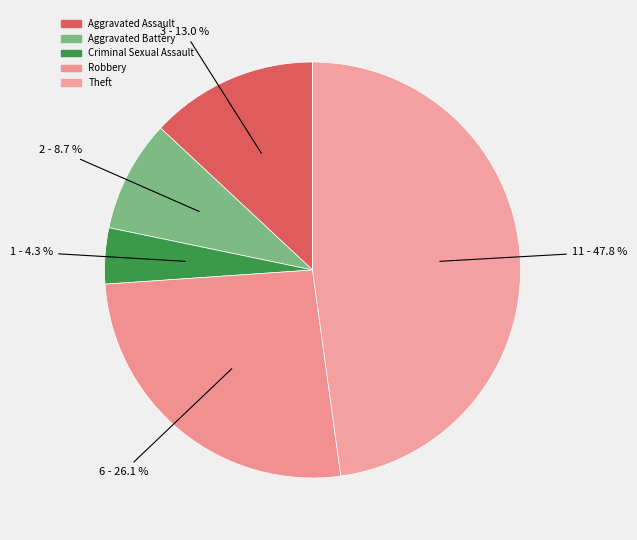

Does Theft account for over 50% of the chart?

No